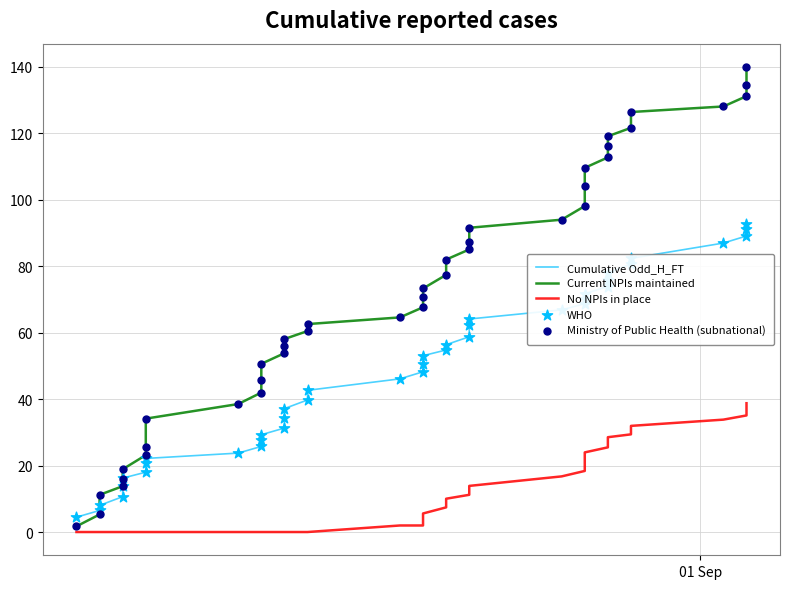

What are all the series names shown in the legend?

Cumulative Odd_H_FT, Current NPIs maintained, No NPIs in place, WHO, Ministry of Public Health (subnational)